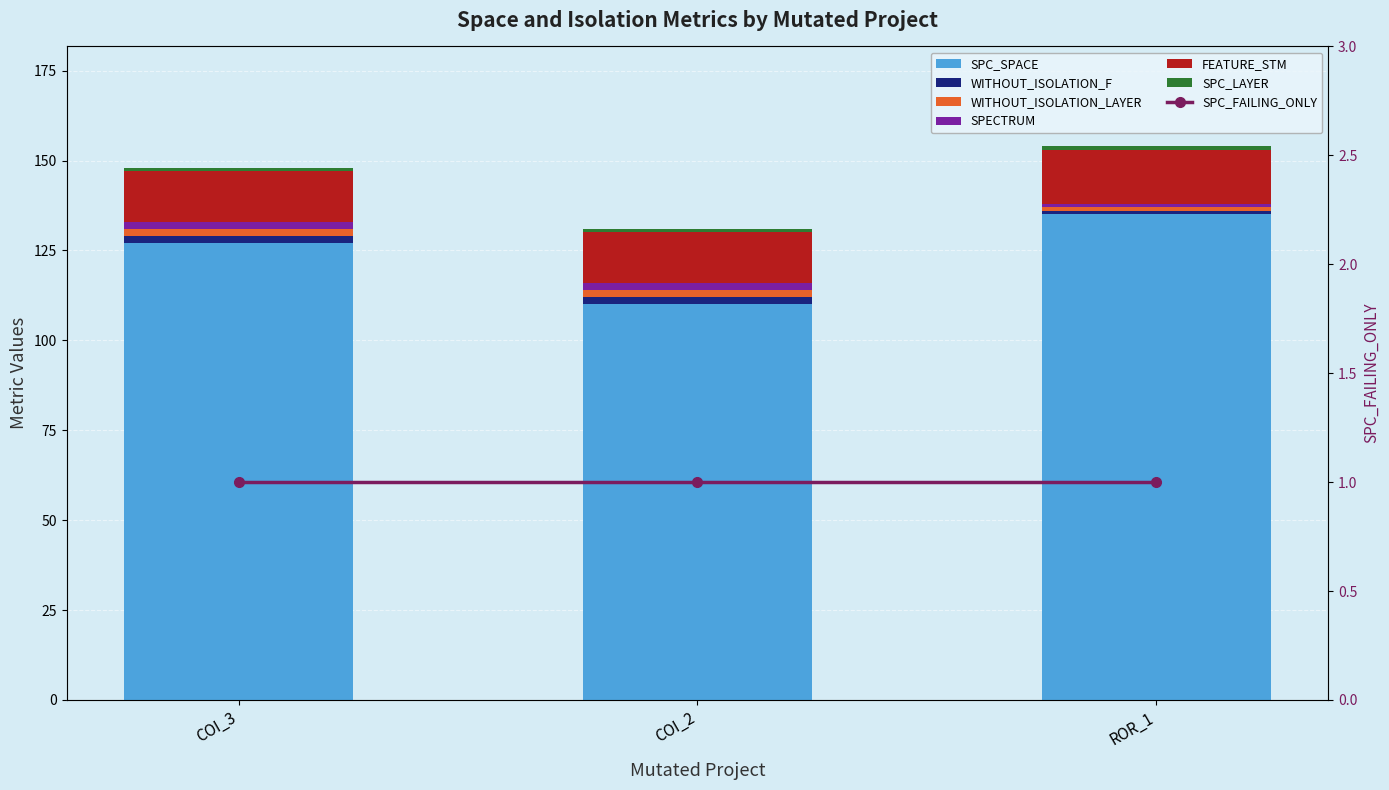

Which series changed the most between COI_3 and COI_2?

SPC_SPACE